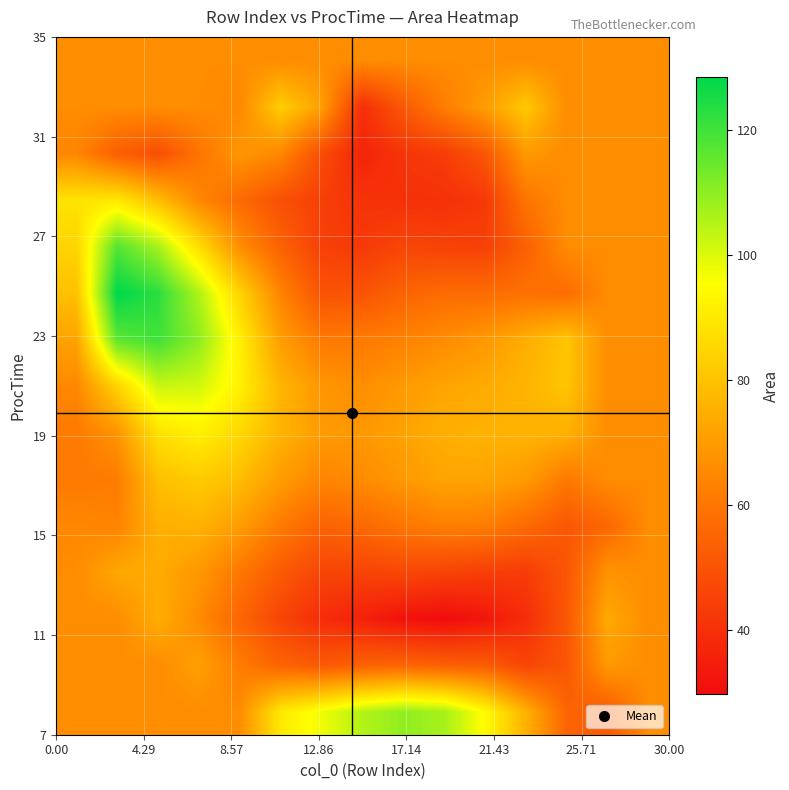

What is the minimum value shown in the chart?

29.7